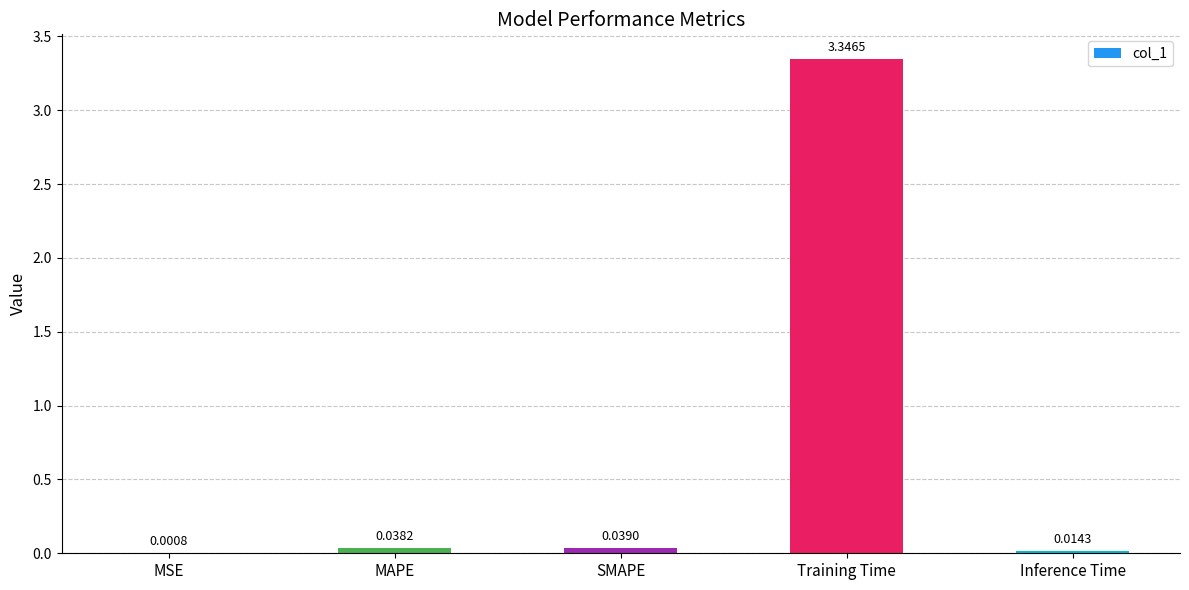

Count the number of categories in the chart.

5